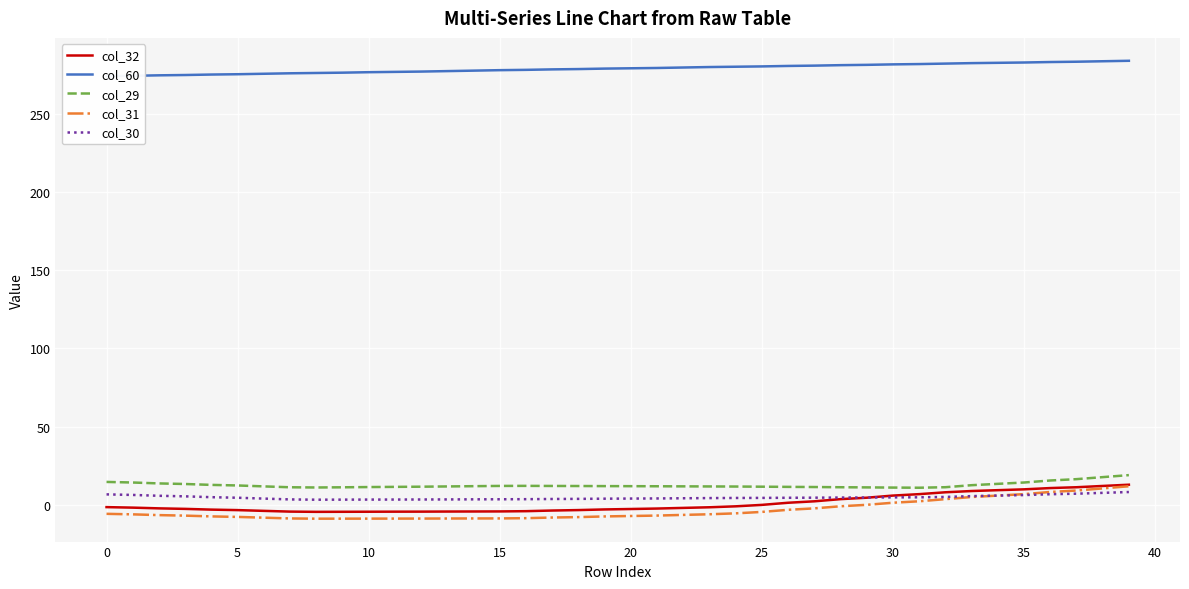

What is the sum of all col_29 values?

499.7